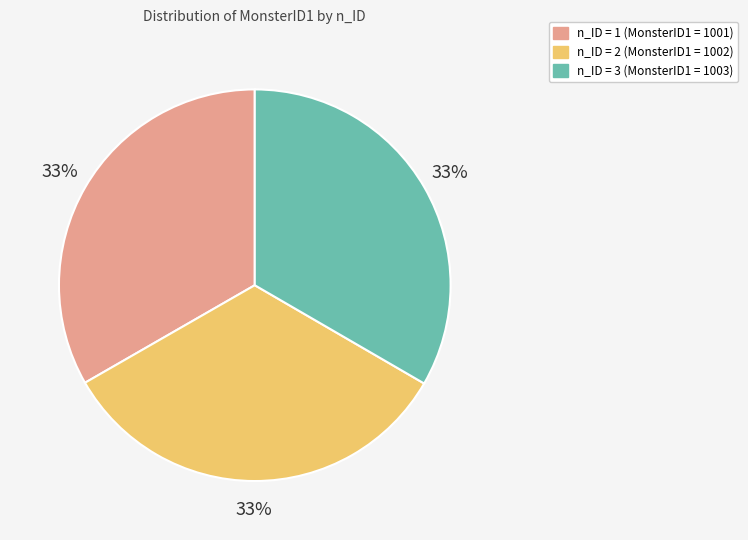

Is there any slice that represents more than half of the pie?

No